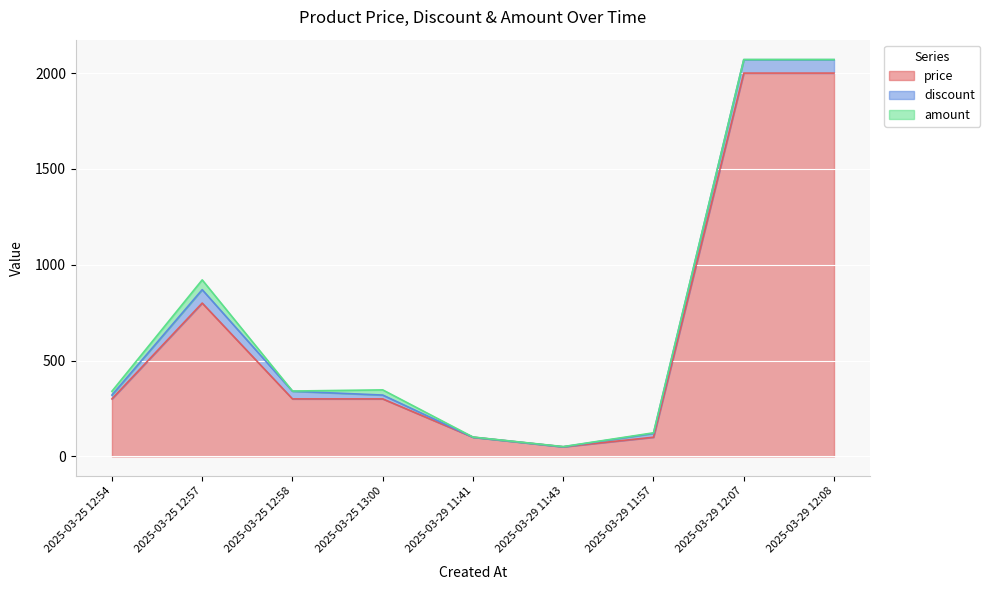

The value of price at 2025-03-29 11:43 is 50. True or false?

True